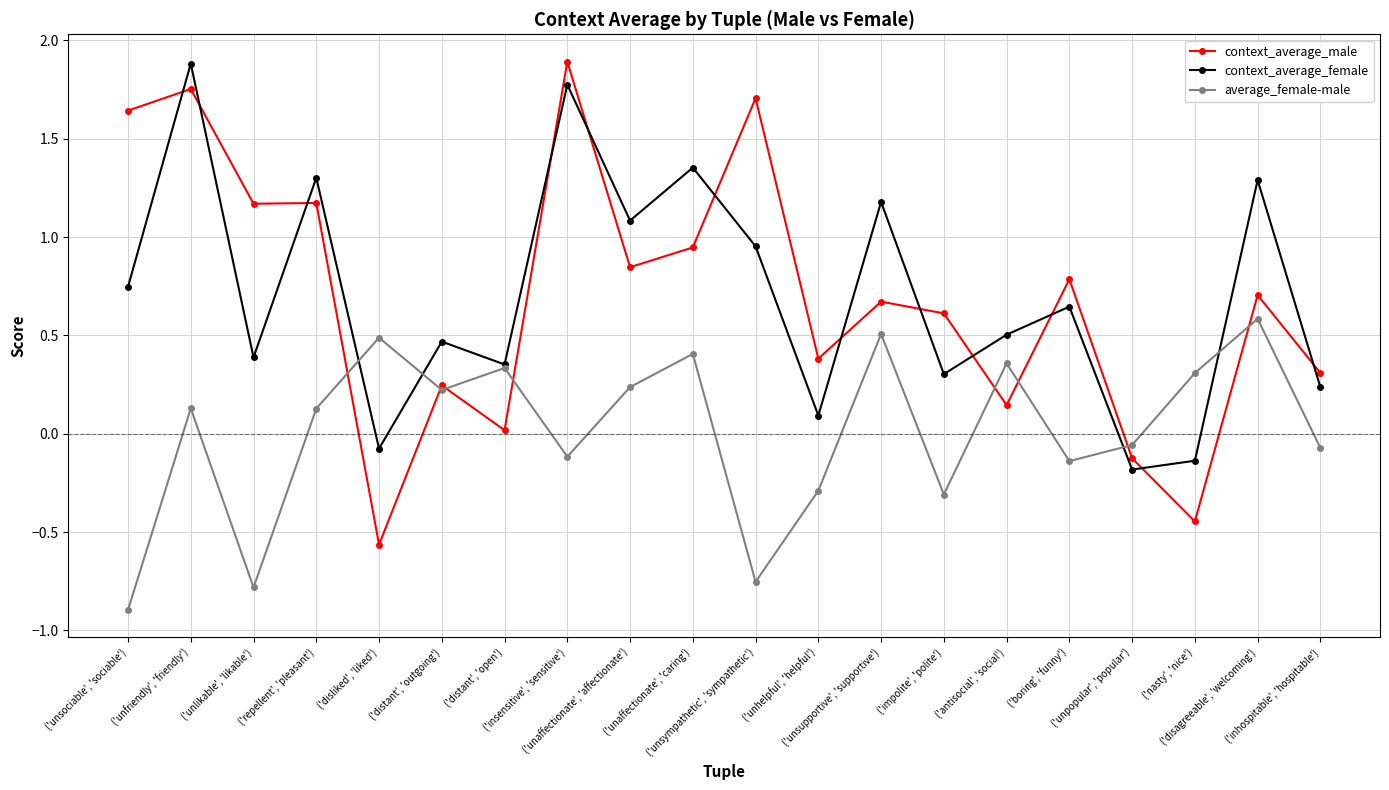

How many times do context_average_female and context_average_male cross each other?

12